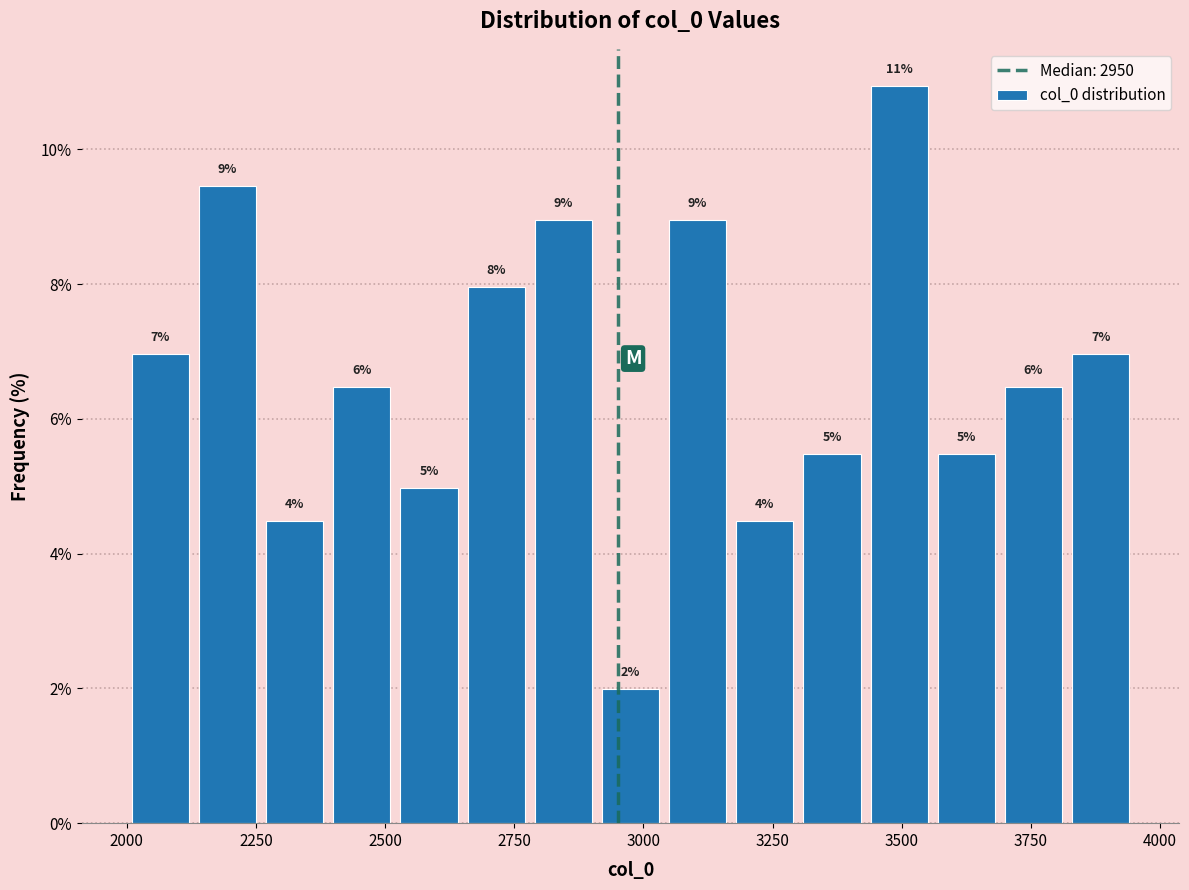

Around what value on the x-axis is the tallest bar? Give the approximate position of its centre, as read against the axis.

3500